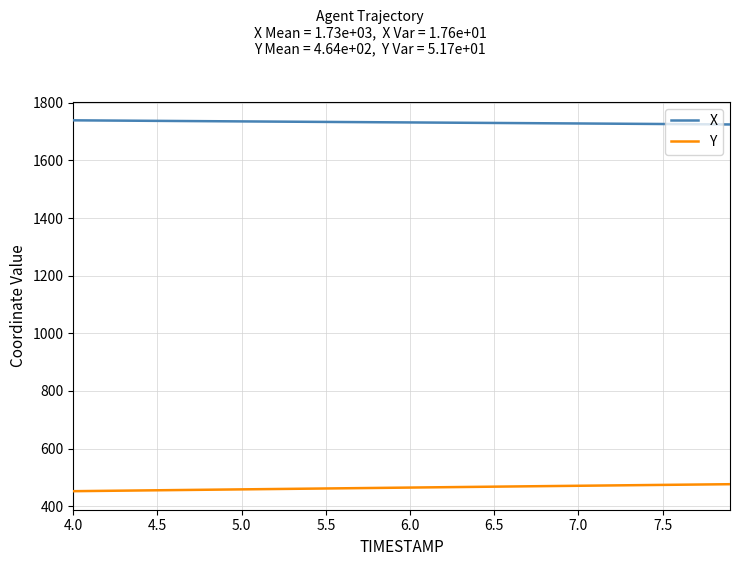

True or false: Y and X intersect in this chart.

False